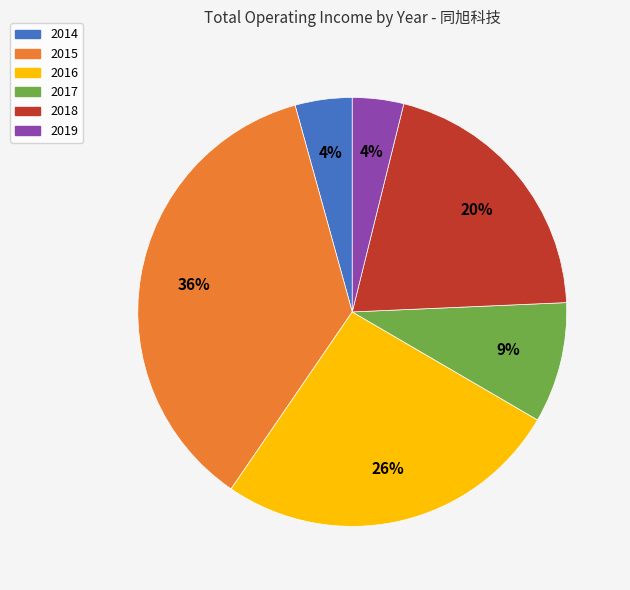

True or false: 2019 accounts for 4% of the total.

True